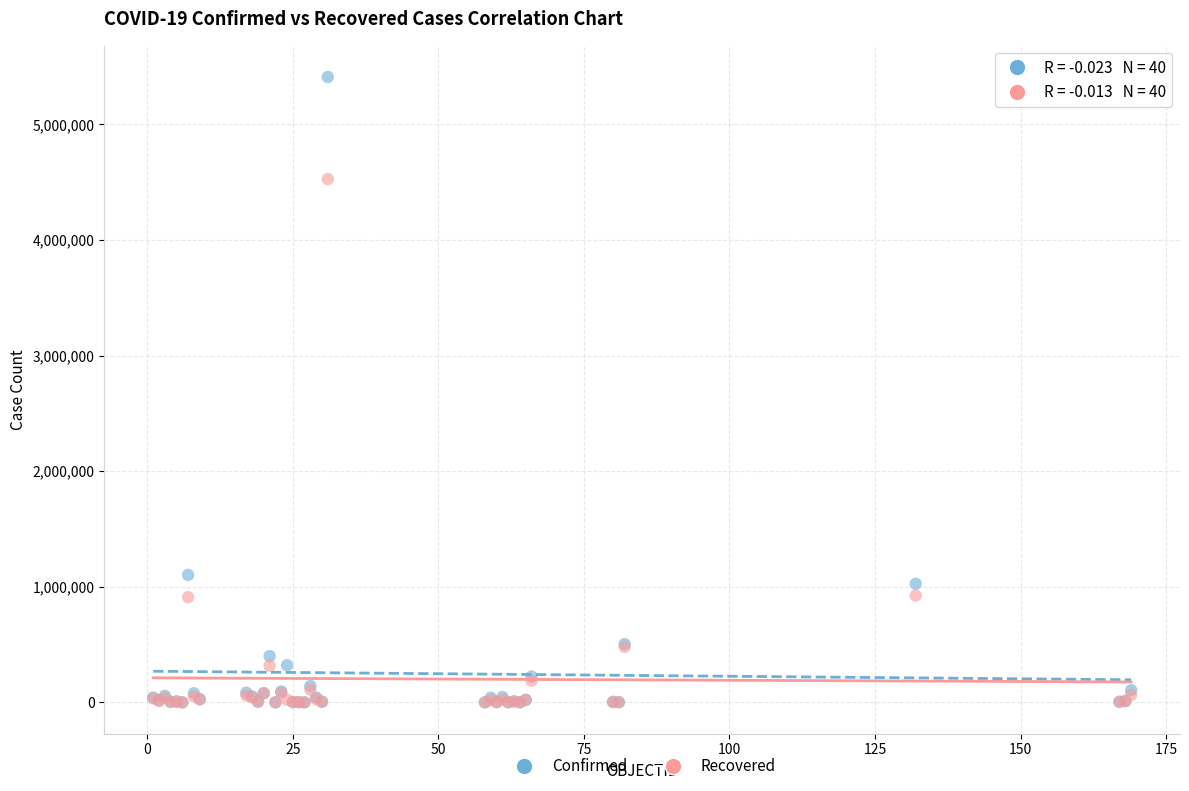

Across all series, what Y value is closest to 2704981?

1102301